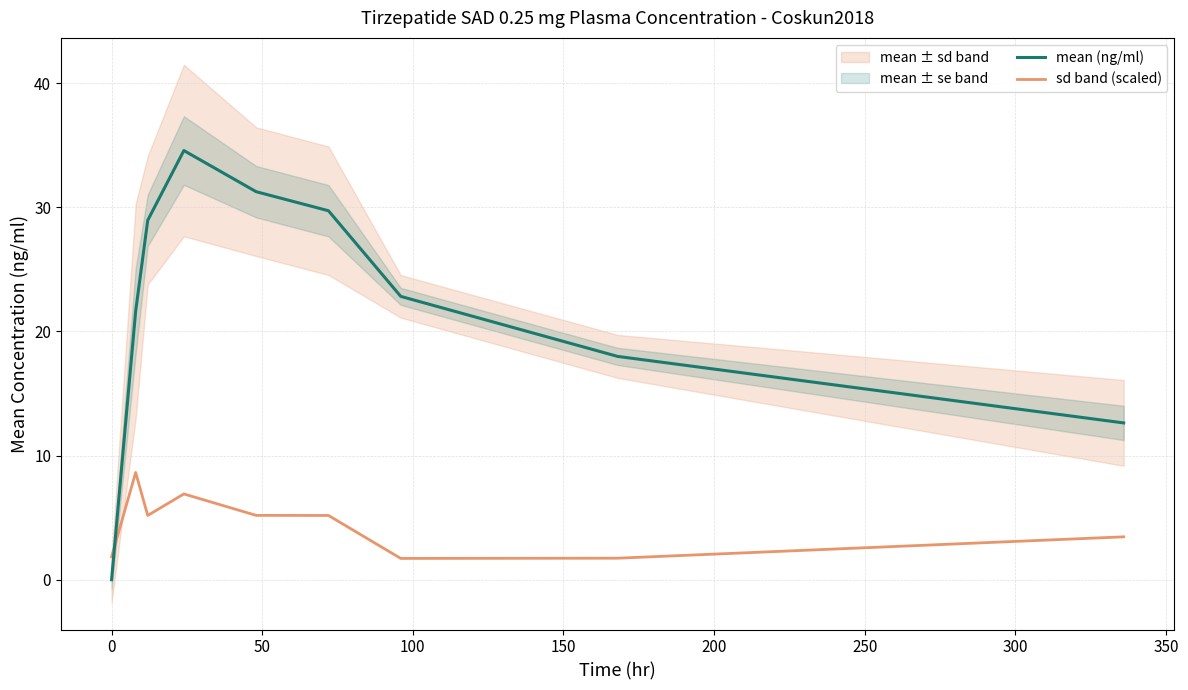

What is the value of the mean (ng/ml) point at the 2nd from the left?

21.6